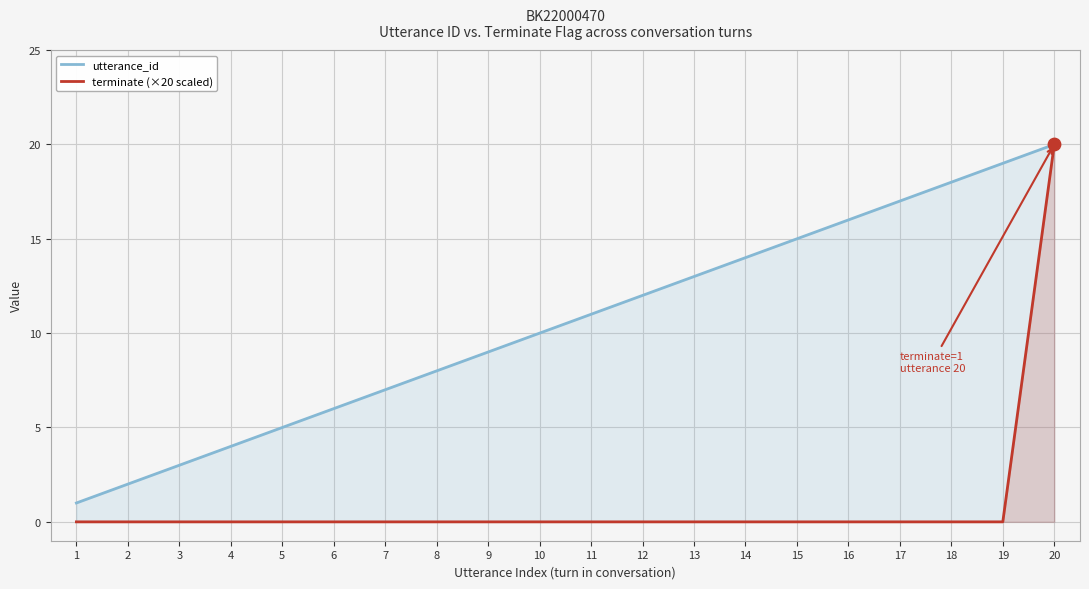

Which series has the largest total across all categories?

utterance_id